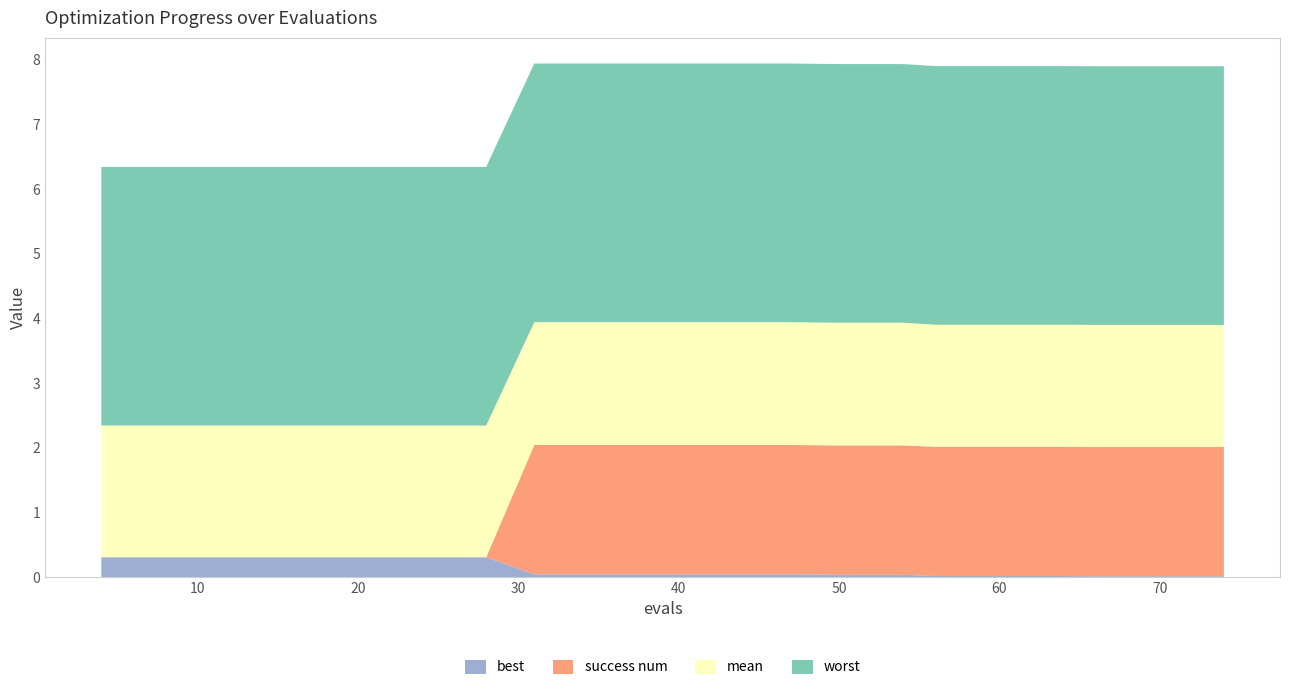

Reading left to right, transcribe all the data shown in this chart.

mean: 2.0	2.0	2.0	2.0	2.0	2.0	2.0	1.9	1.9	1.9	1.9	1.9	1.9	1.9	1.9	1.9	1.9	1.9	1.9	1.9
best: 0.3	0.3	0.3	0.3	0.3	0.3	0.3	0.0	0.0	0.0	0.0	0.0	0.0	0.0	0.0	0.0	0.0	0.0	0.0	0.0
worst: 4.0	4.0	4.0	4.0	4.0	4.0	4.0	4.0	4.0	4.0	4.0	4.0	4.0	4.0	4.0	4.0	4.0	4.0	4.0	4.0
success num: 0.0	0.0	0.0	0.0	0.0	0.0	0.0	2.0	2.0	2.0	2.0	2.0	2.0	2.0	2.0	2.0	2.0	2.0	2.0	2.0